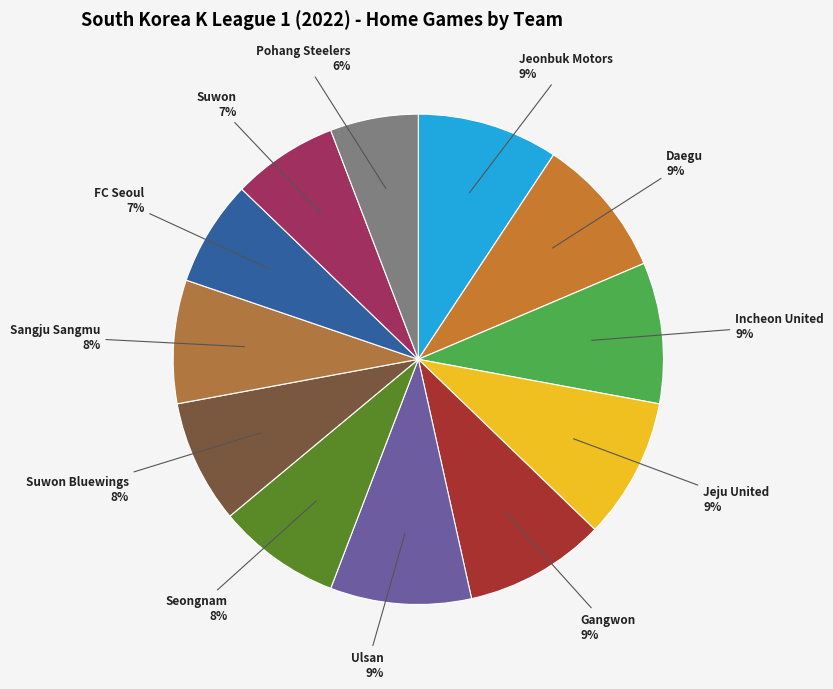

To the nearest percent, what is the average slice percentage?

8%